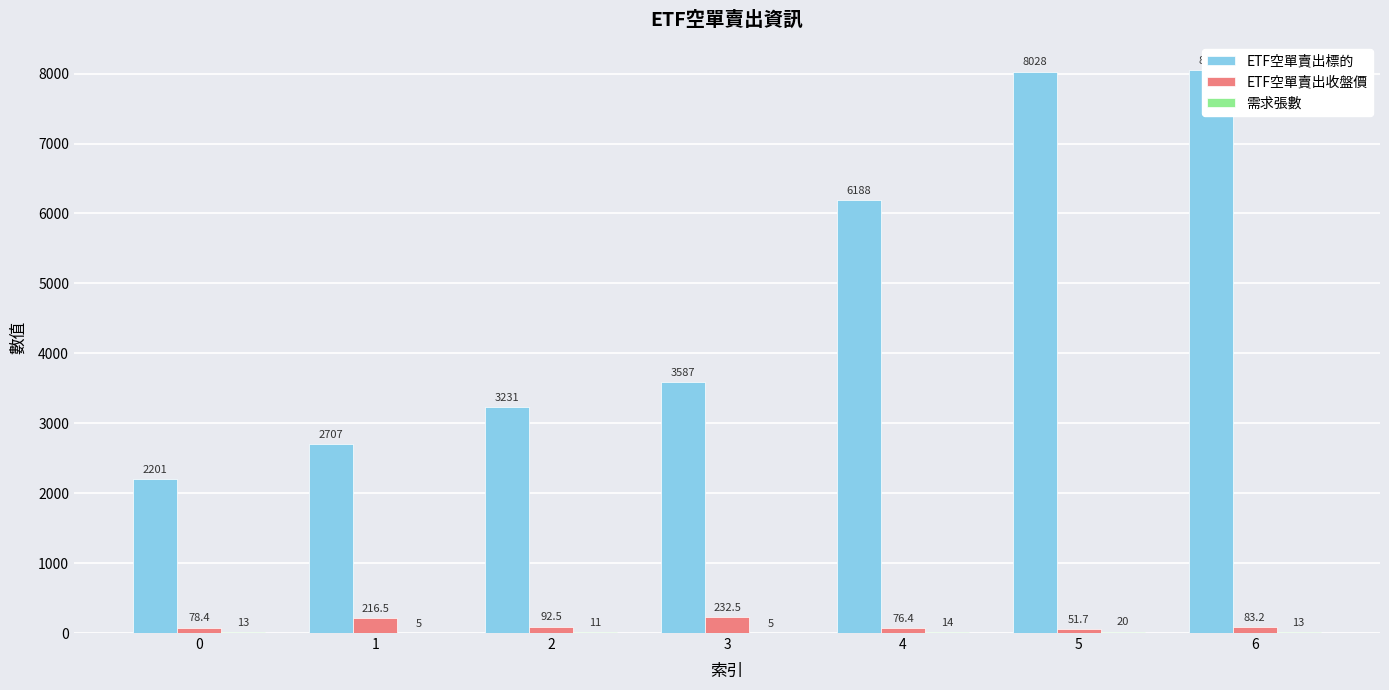

Is it true that ETF空單賣出標的 equals 3254.4 at 0?

False